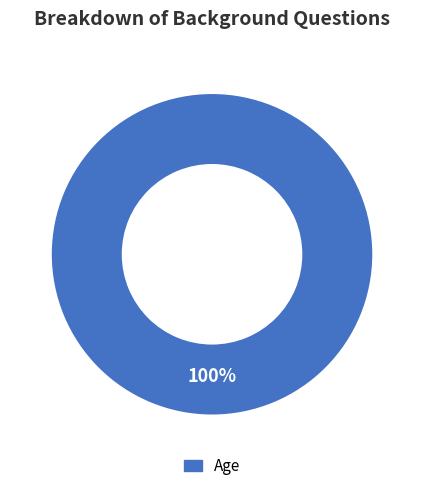

The Age slice represents 100% of the pie. True or false?

True